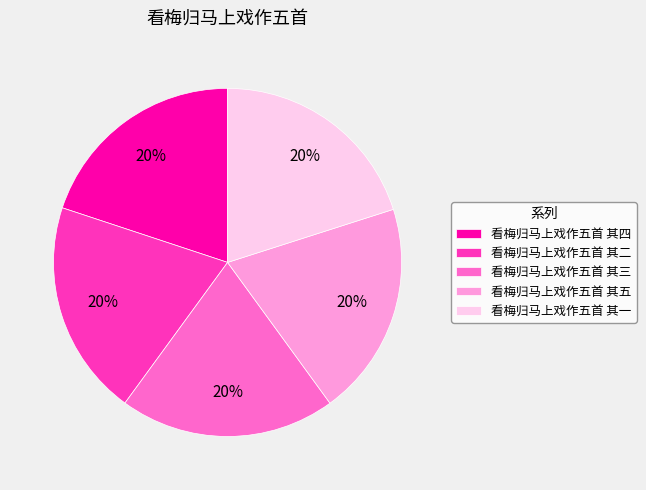

How many segments does this pie chart have?

5